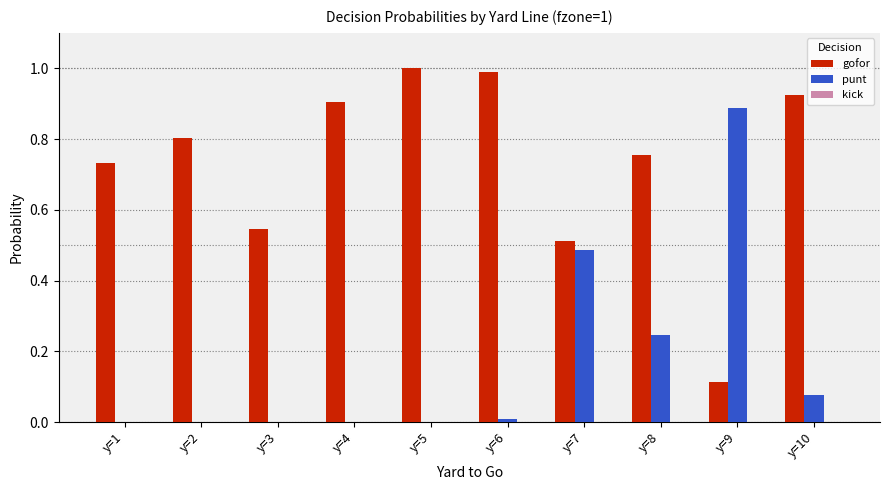

Which series changed the most between y=3 and y=4?

gofor